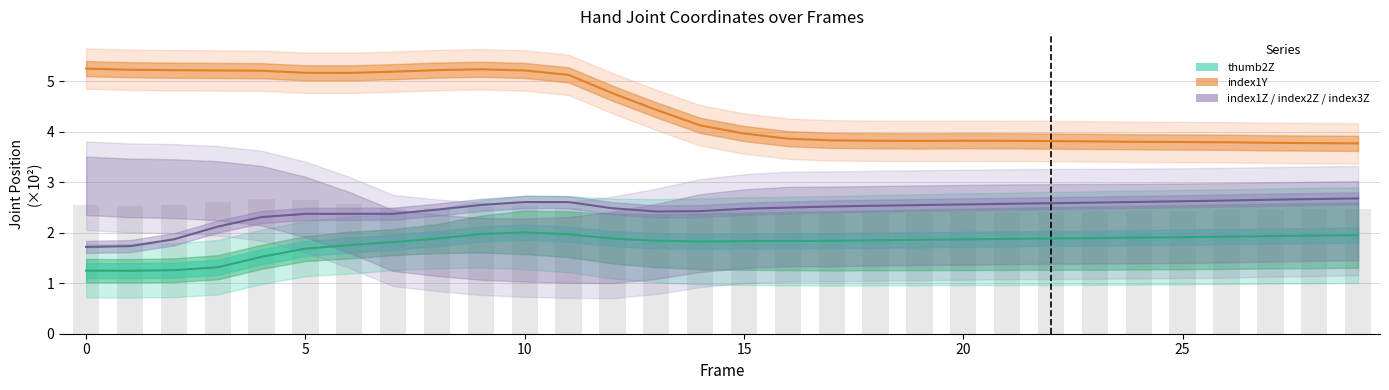

What is the difference between the highest and lowest values at 22?

1.9